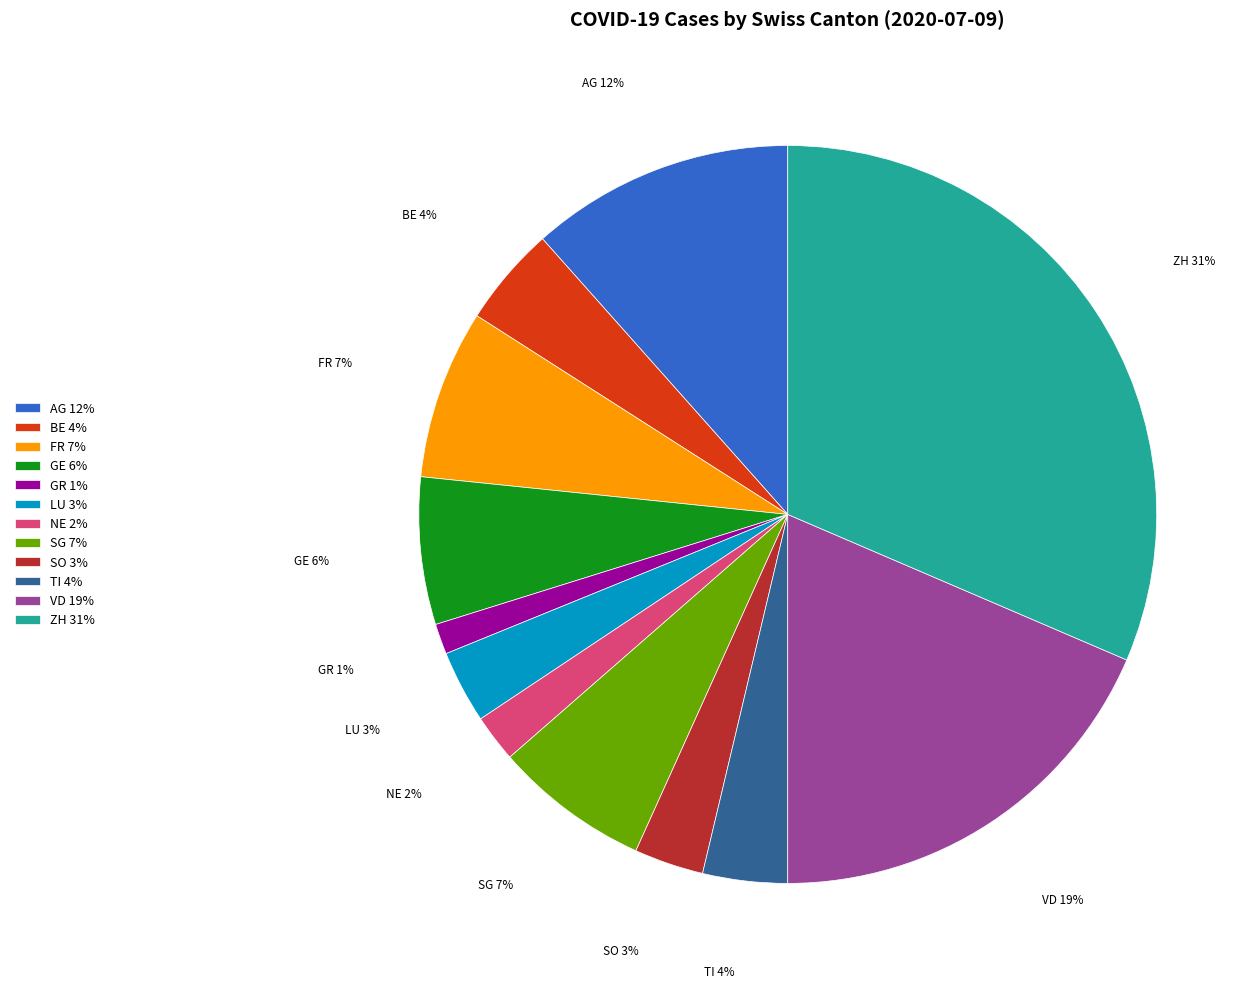

To the nearest percent, what is the difference between the largest and smallest slice percentages?

30%